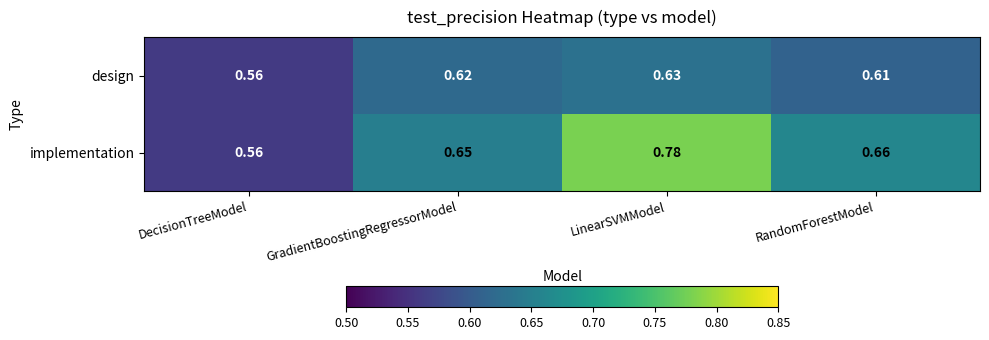

At which label does implementation reach its minimum?

DecisionTreeModel